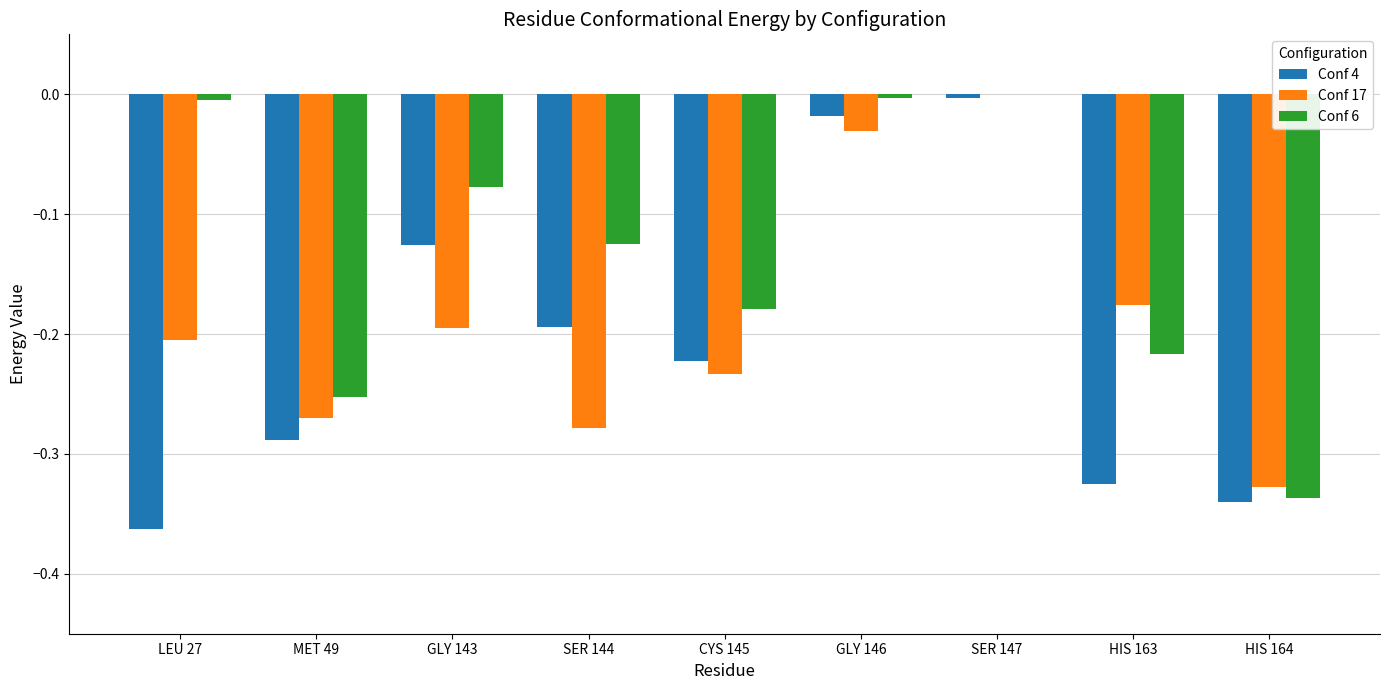

Which series changed the most between GLY 146 and HIS 164?

Conf 6